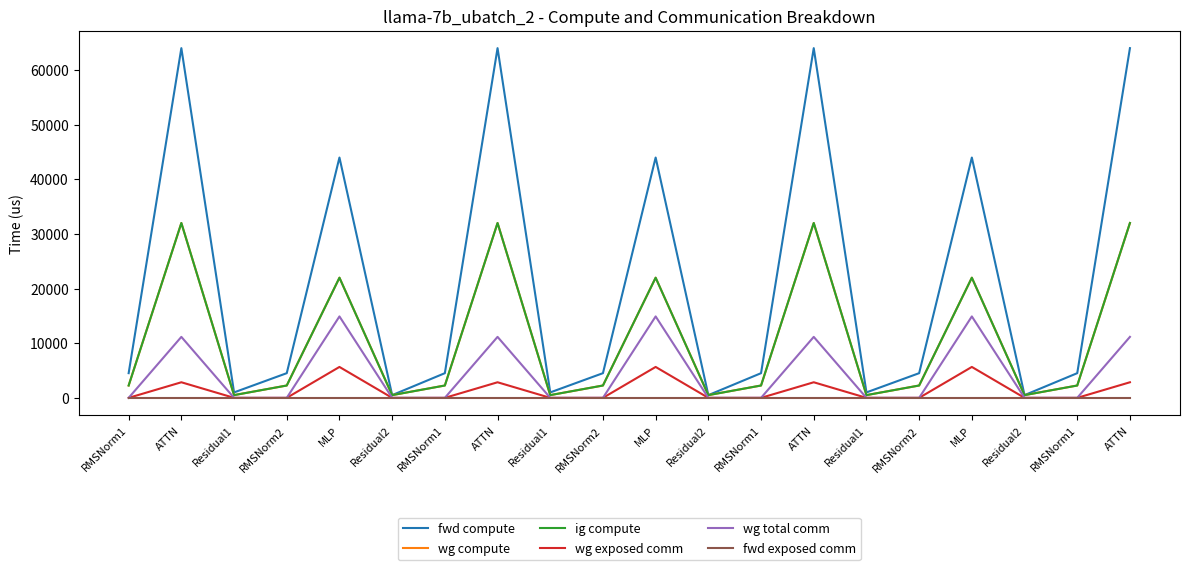

At which label does wg compute first exceed 2258?

RMSNorm1